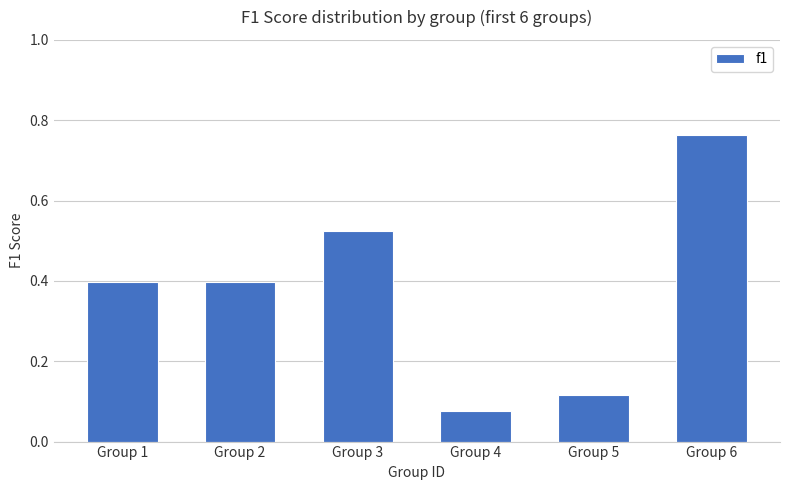

Which has a higher value, Group 4 or Group 3?

Group 3